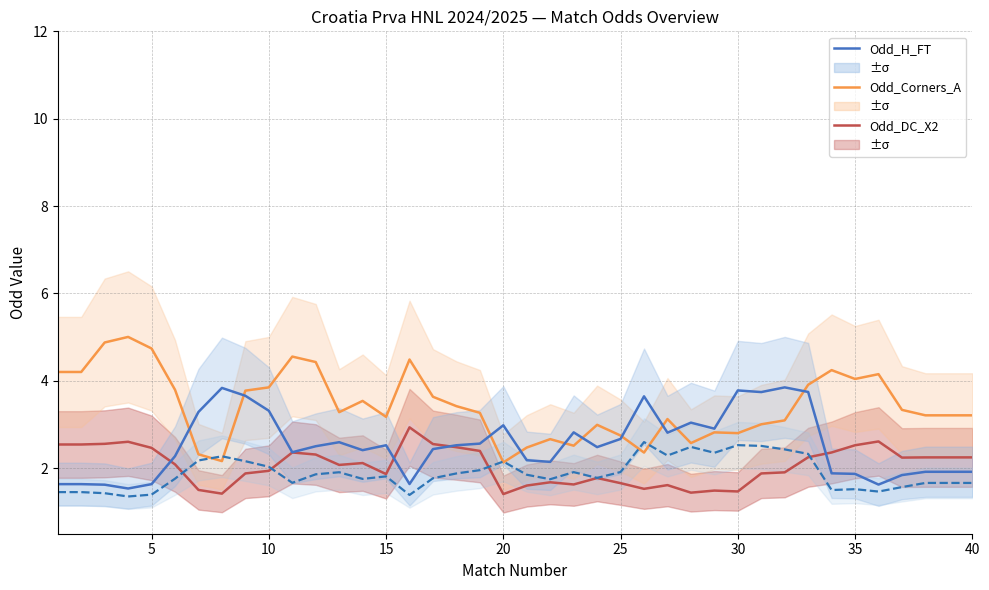

True or false: Odd_DC_X2 has a value of 1.1 at 15.

False